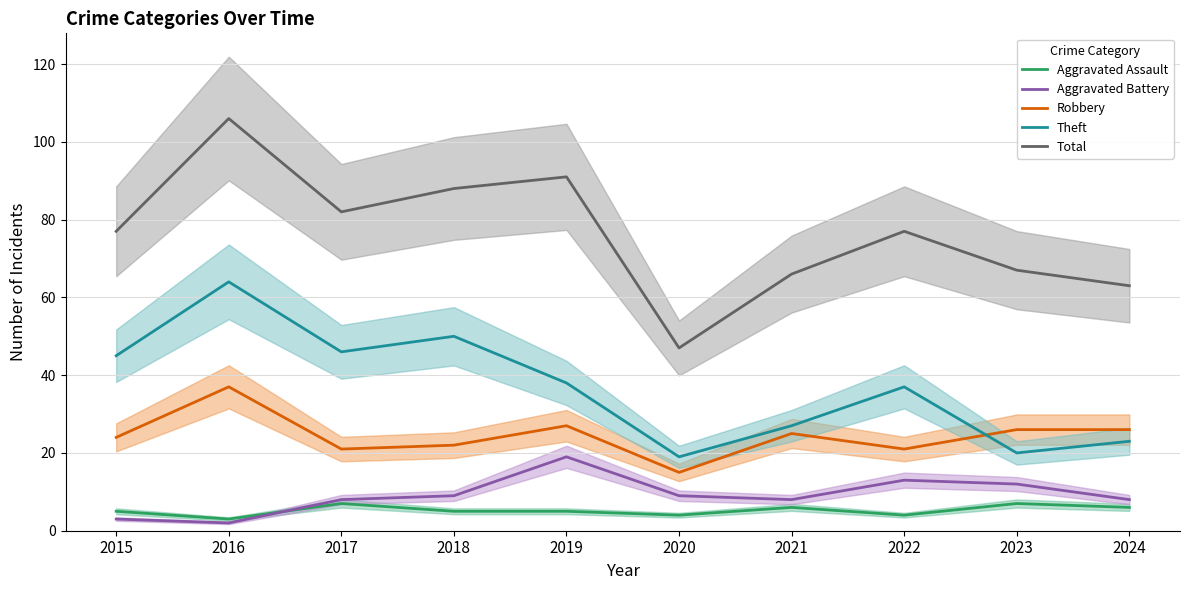

What is the value of the Aggravated Battery point at the 1st from the left?

3